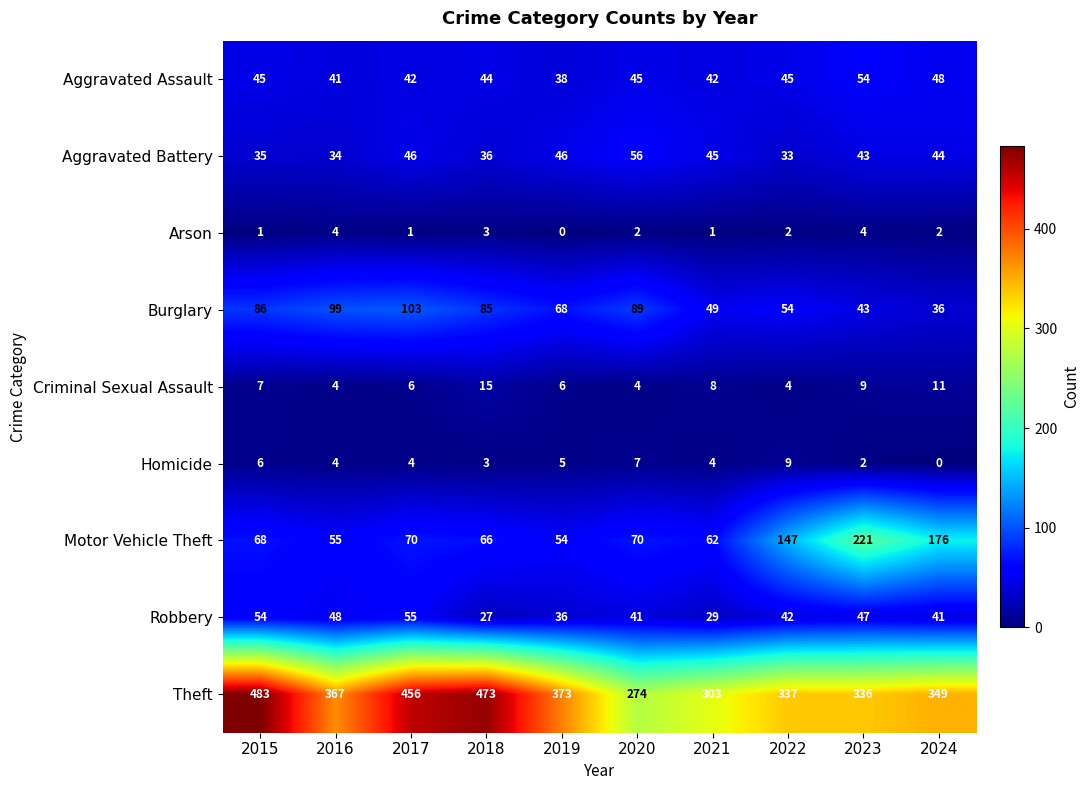

Count the number of categories in the chart.

10